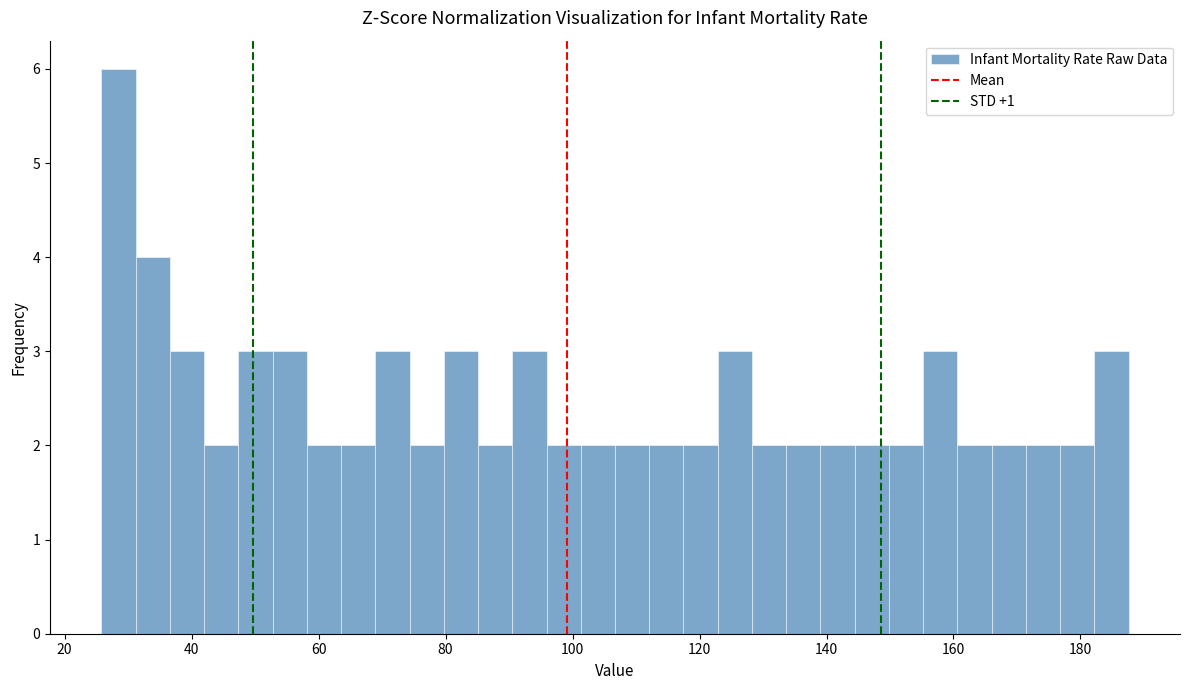

Around what value on the x-axis is the tallest bar? Give the approximate position of its centre, as read against the axis.

28